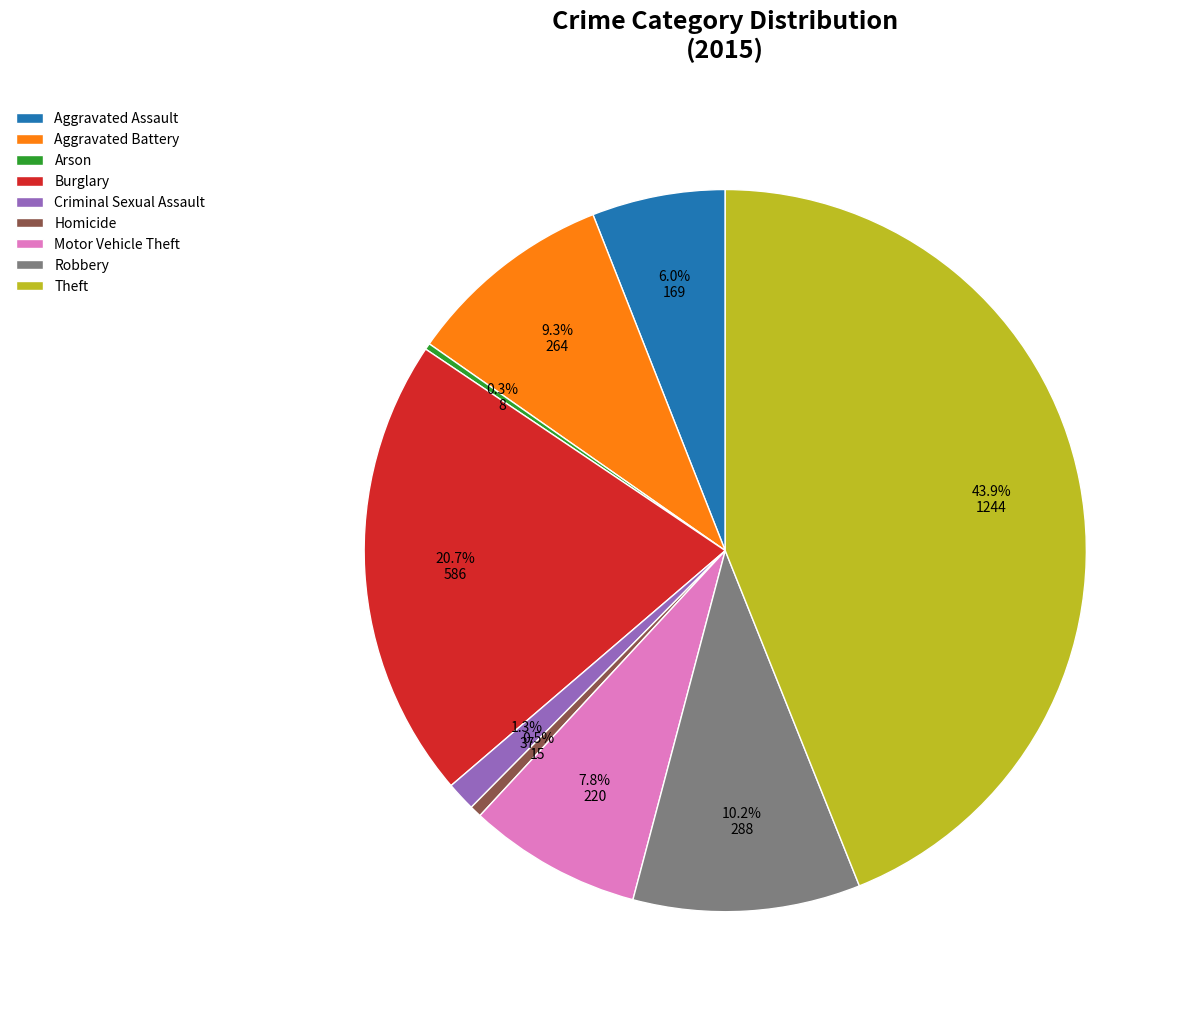

Which category has the biggest portion of the pie?

Theft